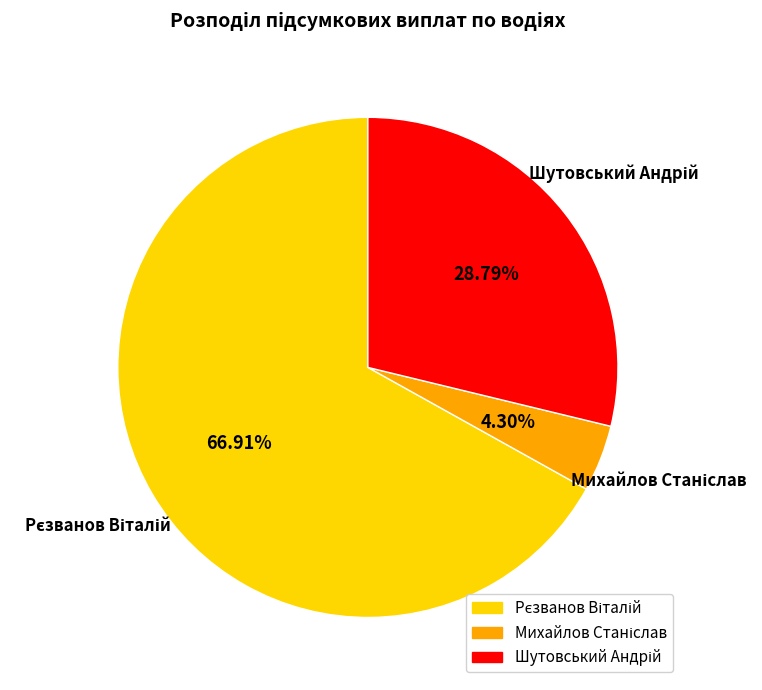

How many segments does this pie chart have?

3